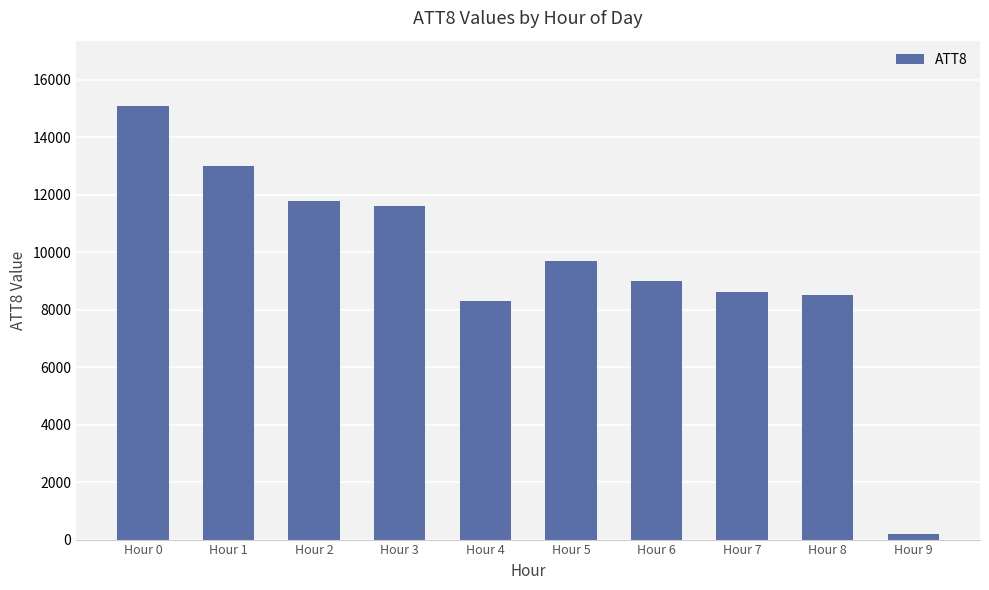

How many categories are shown in the chart?

10